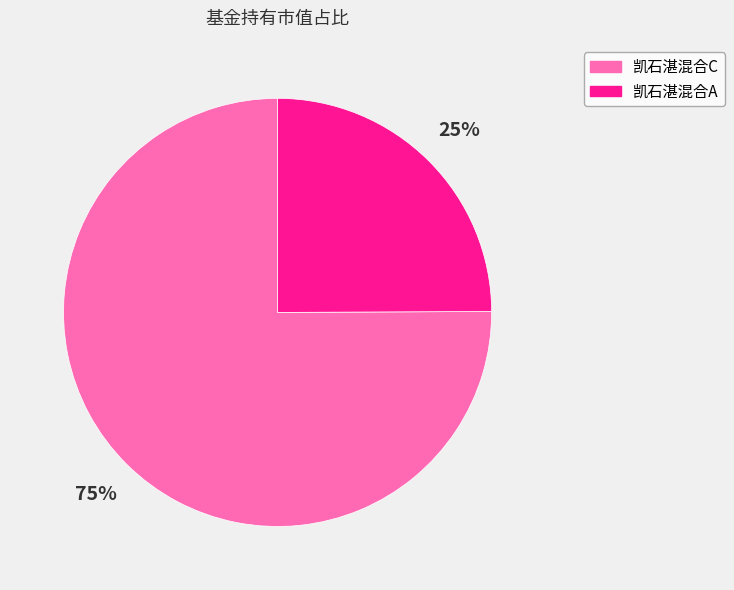

To the nearest percent, what is the difference between the largest and smallest slice percentages?

50%